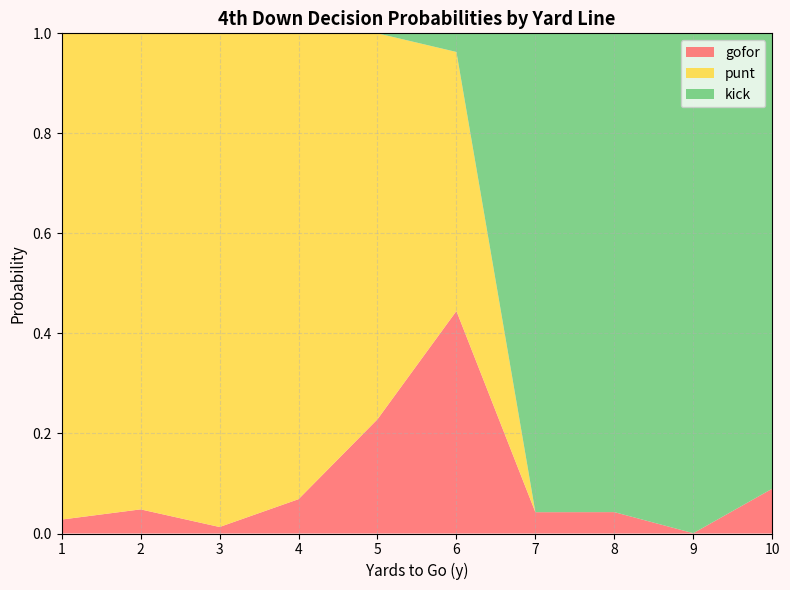

Which category has the highest value in the gofor series?

6